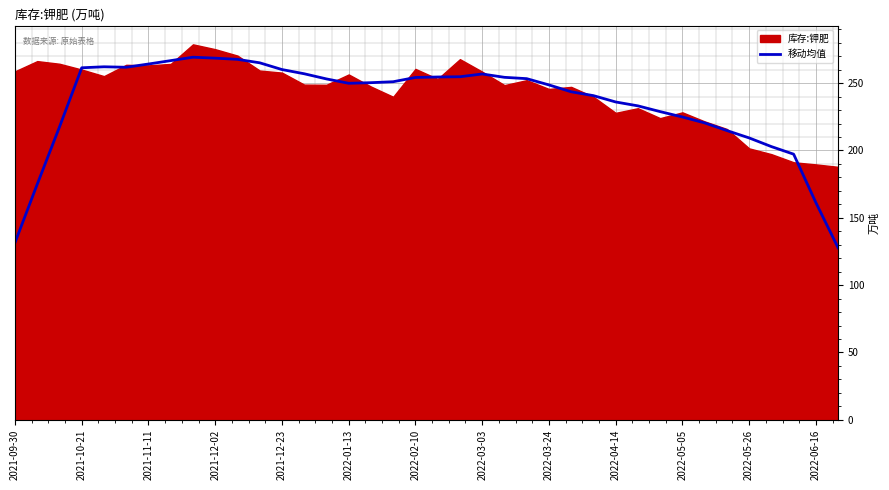

At which category does the chart reach its minimum across all series?

37